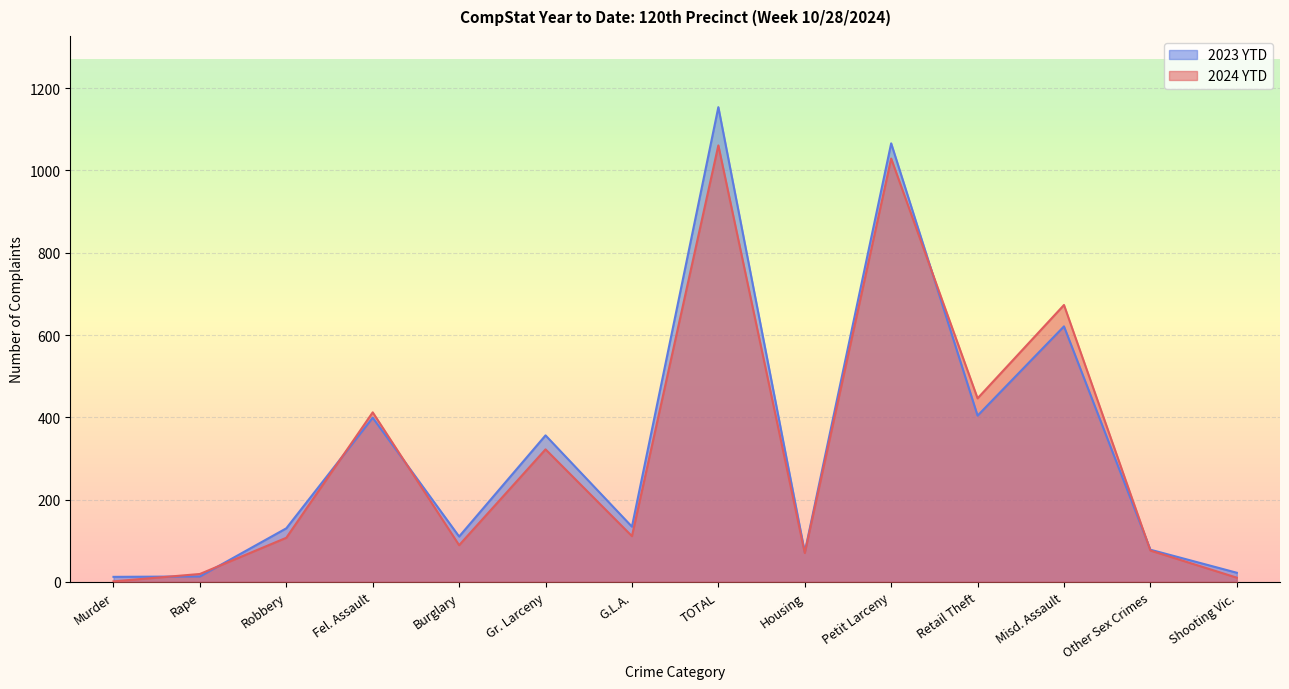

At which label is 2024 YTD closest to 531?

Retail Theft